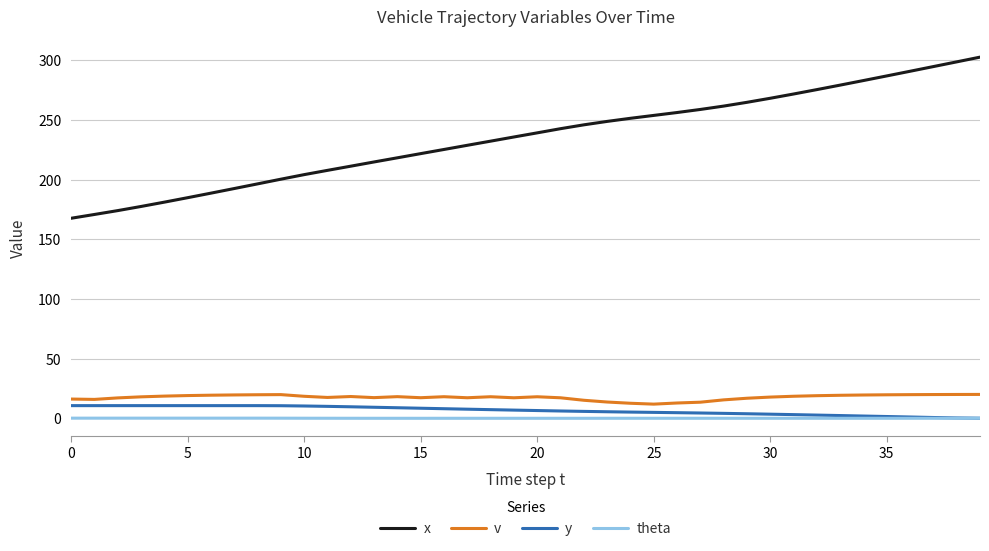

Which series has the widest spread of values?

x